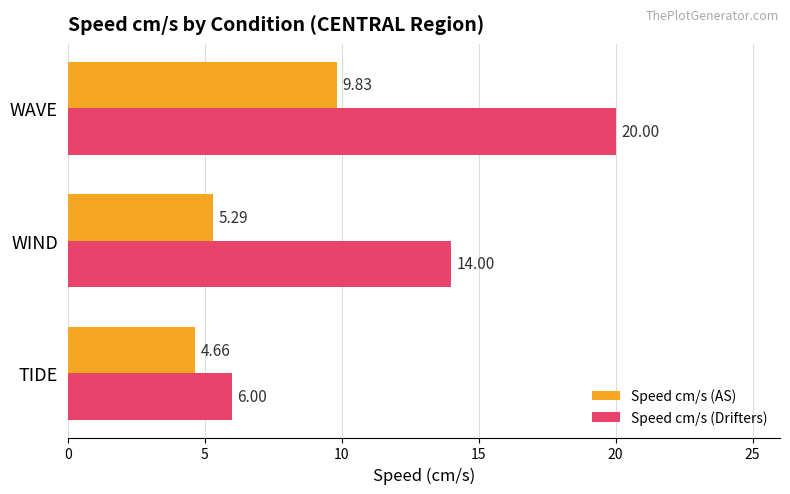

Which series changed the most between TIDE and WAVE?

Speed cm/s (Drifters)